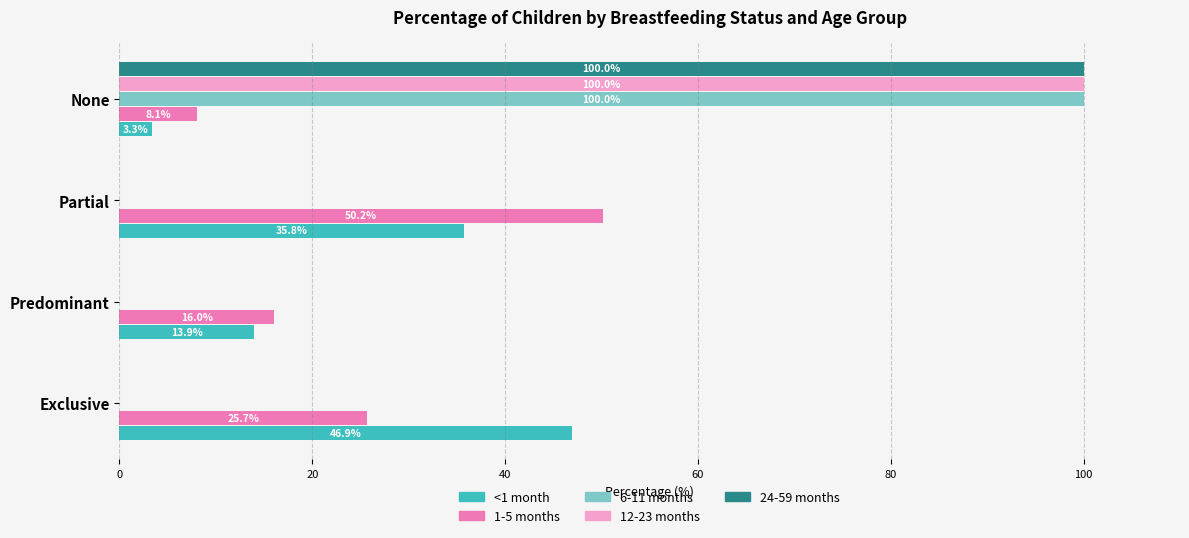

Is it true that 24-59 months equals -47.5 at Predominant?

False